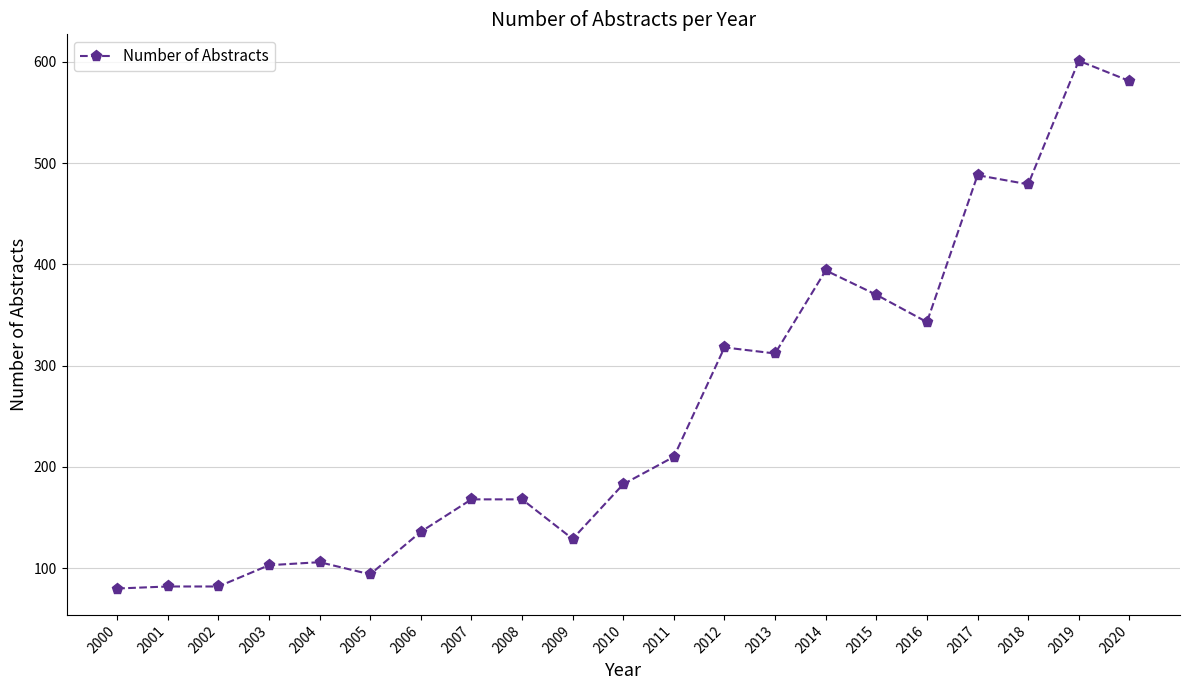

What is the difference between the second highest and second lowest values?

499